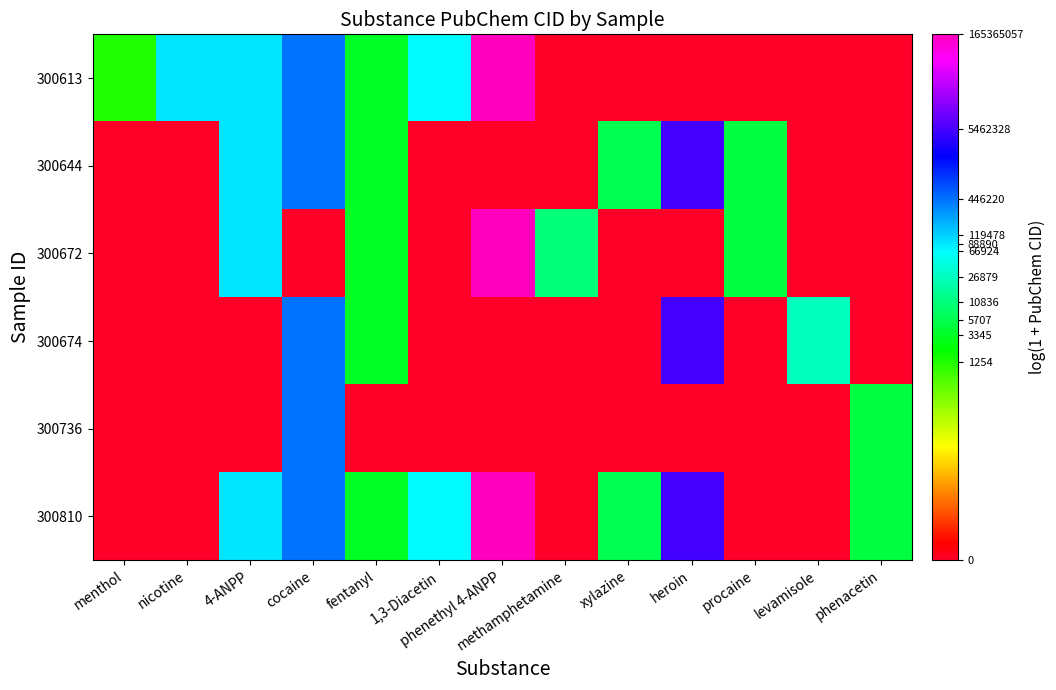

Reading left to right, what are all the values shown in this chart?

300613: menthol=7.1	nicotine=11.4	4-ANPP=11.4	cocaine=13.0	fentanyl=8.1	1,3-Diacetin=11.1	phenethyl 4-ANPP=18.9	methamphetamine=0.0	xylazine=0.0	heroin=0.0	procaine=0.0	levamisole=0.0	phenacetin=0.0
300644: menthol=0.0	nicotine=0.0	4-ANPP=11.4	cocaine=13.0	fentanyl=8.1	1,3-Diacetin=0.0	phenethyl 4-ANPP=0.0	methamphetamine=0.0	xylazine=8.6	heroin=15.5	procaine=8.5	levamisole=0.0	phenacetin=0.0
300672: menthol=0.0	nicotine=0.0	4-ANPP=11.4	cocaine=0.0	fentanyl=8.1	1,3-Diacetin=0.0	phenethyl 4-ANPP=18.9	methamphetamine=9.3	xylazine=0.0	heroin=0.0	procaine=8.5	levamisole=0.0	phenacetin=0.0
300674: menthol=0.0	nicotine=0.0	4-ANPP=0.0	cocaine=13.0	fentanyl=8.1	1,3-Diacetin=0.0	phenethyl 4-ANPP=0.0	methamphetamine=0.0	xylazine=0.0	heroin=15.5	procaine=0.0	levamisole=10.2	phenacetin=0.0
300736: menthol=0.0	nicotine=0.0	4-ANPP=0.0	cocaine=13.0	fentanyl=0.0	1,3-Diacetin=0.0	phenethyl 4-ANPP=0.0	methamphetamine=0.0	xylazine=0.0	heroin=0.0	procaine=0.0	levamisole=0.0	phenacetin=8.5
300810: menthol=0.0	nicotine=0.0	4-ANPP=11.4	cocaine=13.0	fentanyl=8.1	1,3-Diacetin=11.1	phenethyl 4-ANPP=18.9	methamphetamine=0.0	xylazine=8.6	heroin=15.5	procaine=0.0	levamisole=0.0	phenacetin=8.5